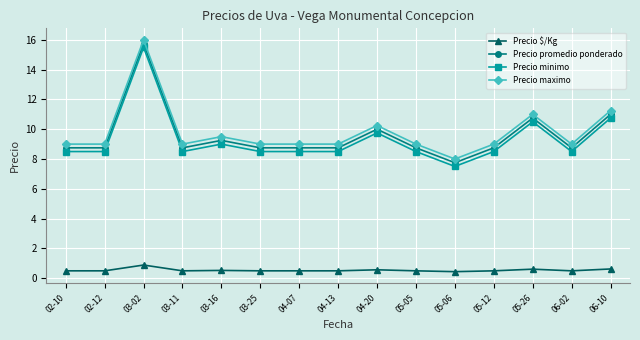

Between 05-05 and 05-26, which is larger?

05-26